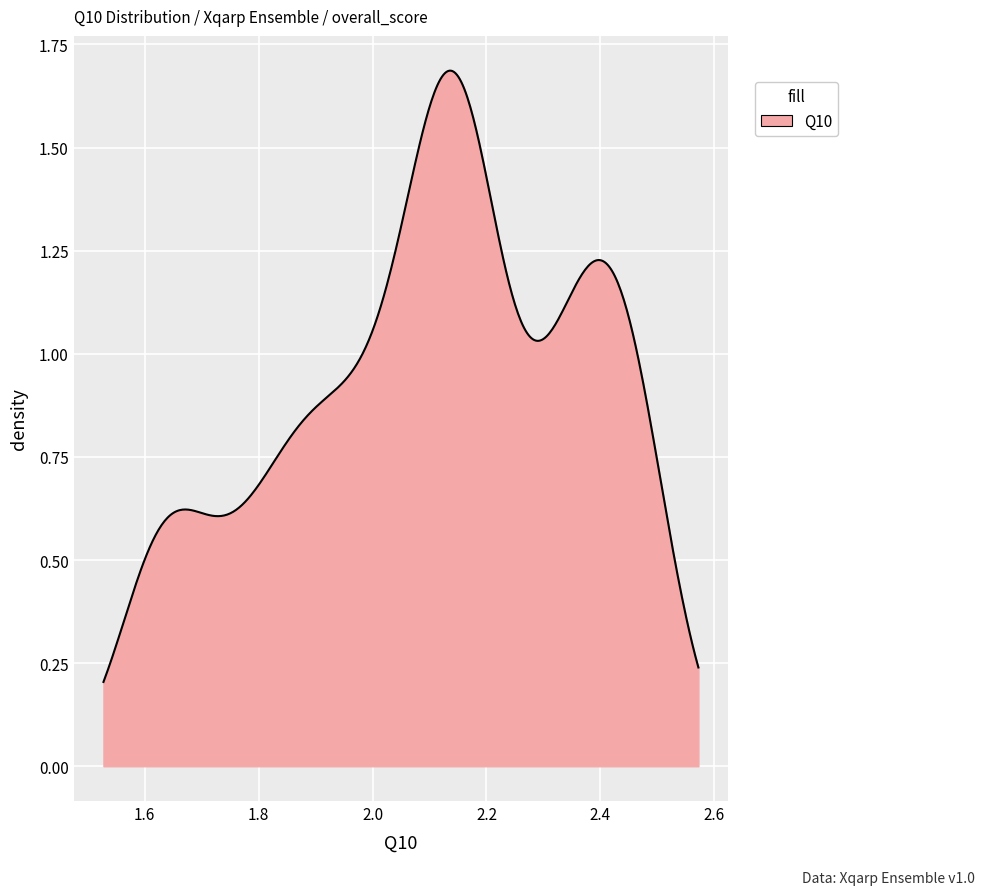

Is this an area chart (filled region under the line)?

Yes